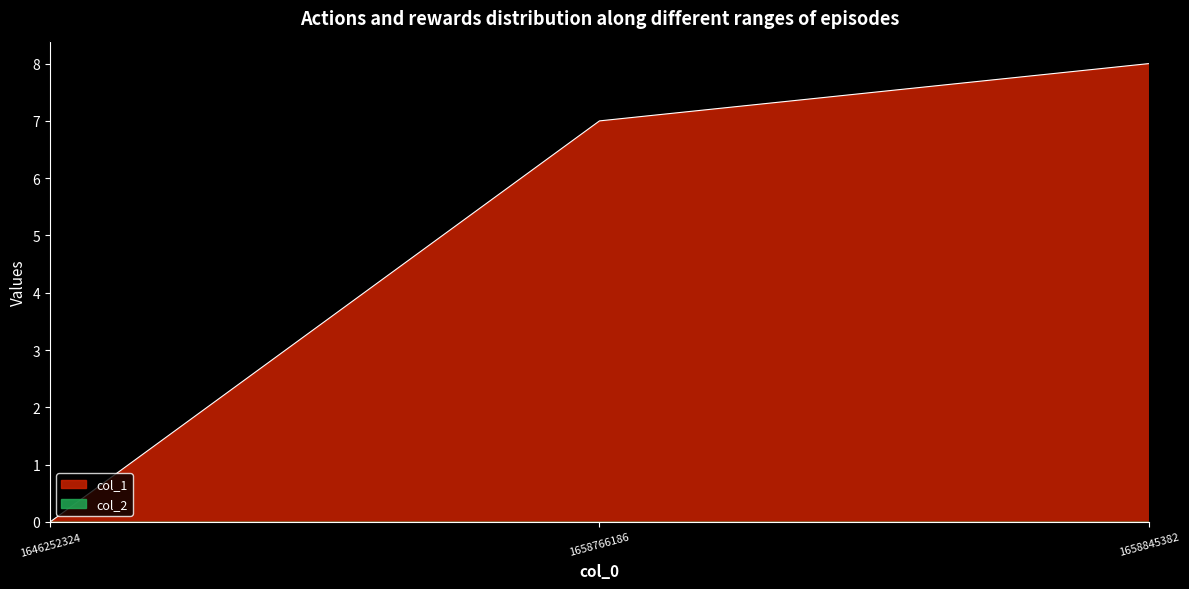

Does the chart display data point markers on the line(s)?

No